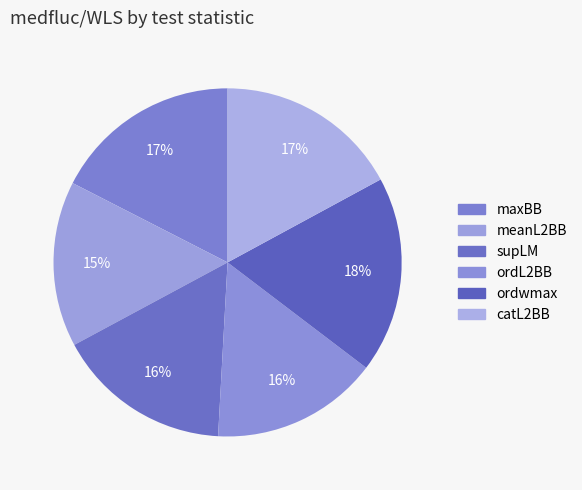

Is it true that ordwmax is 18% of the pie?

True